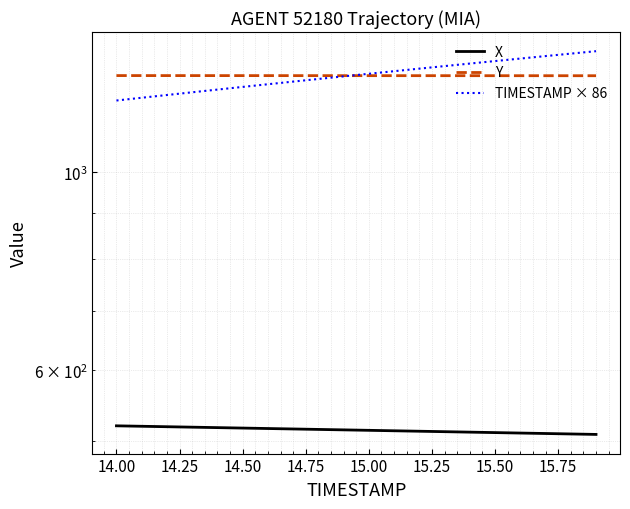

The value of TIMESTAMP × 86 at 15.75 is 364.4. True or false?

False